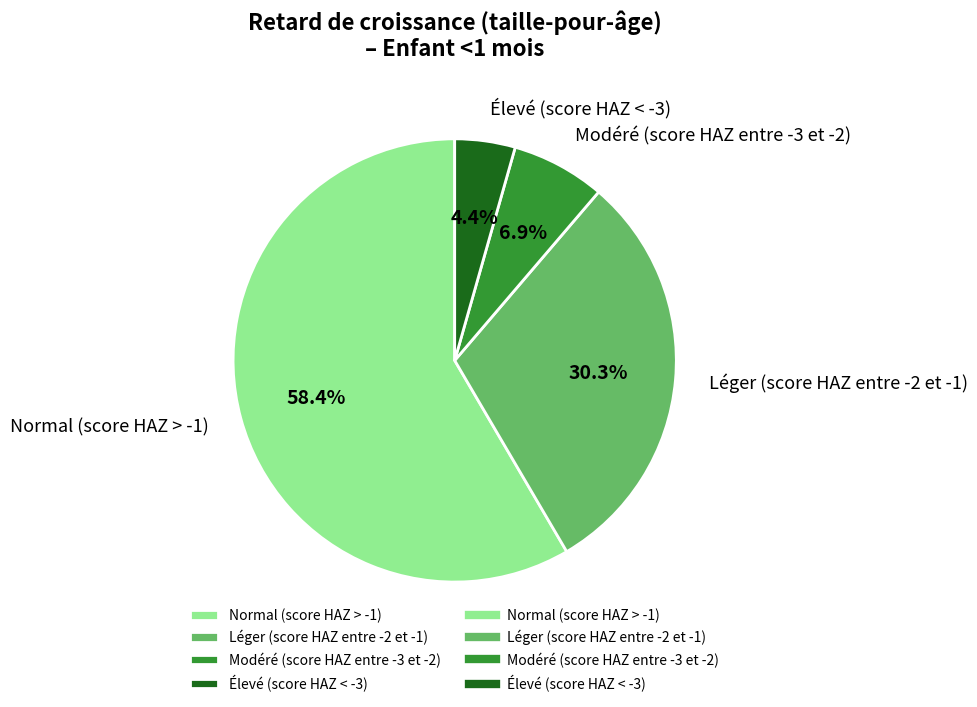

Is it true that Élevé (score HAZ < -3) is 14% of the pie?

False